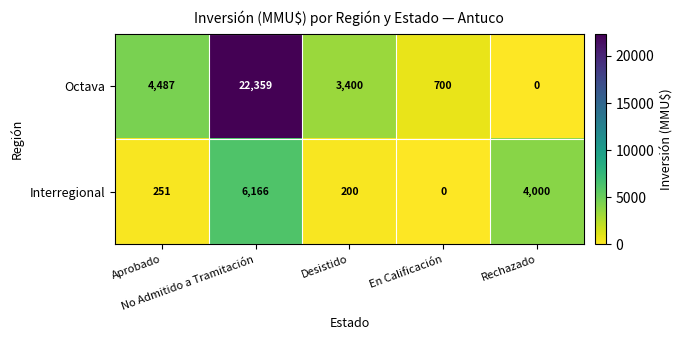

What is the difference between the maximum and second lowest values in the Octava series?

21659